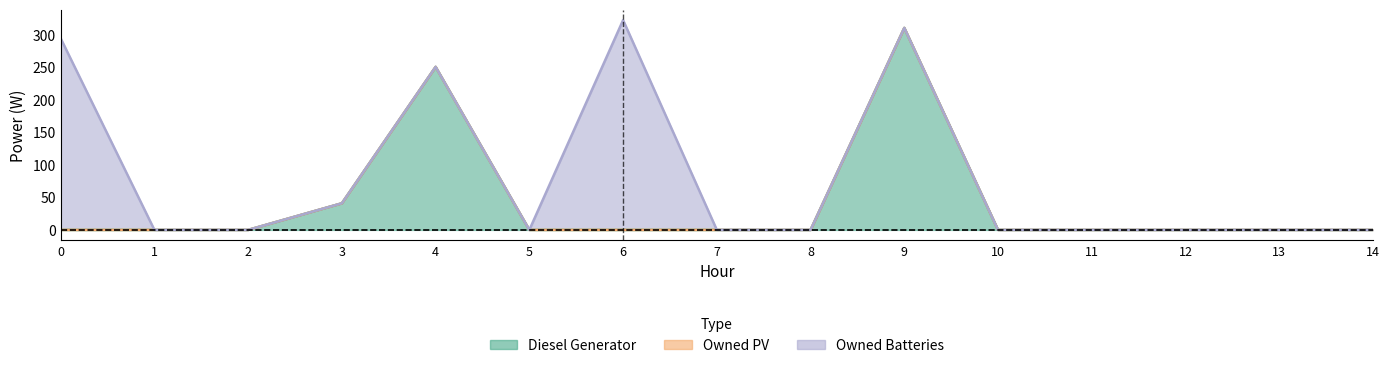

At 6, list the series in order from largest to smallest.

Owned Batteries, Diesel Generator, Owned PV